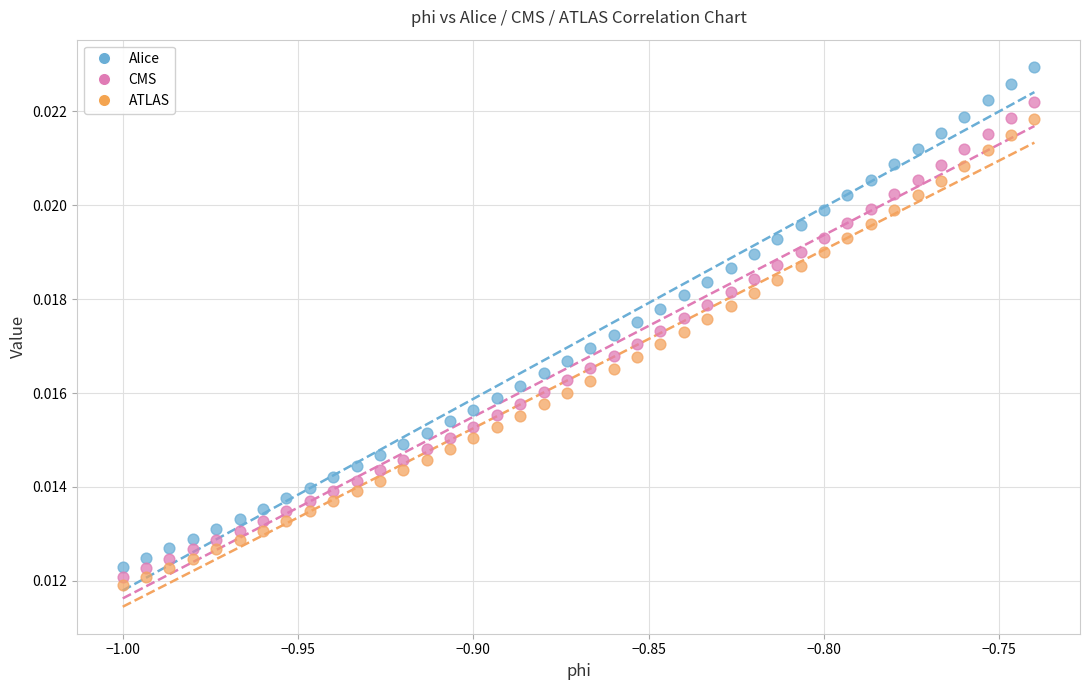

Which series contains the lowest Y value?

ATLAS